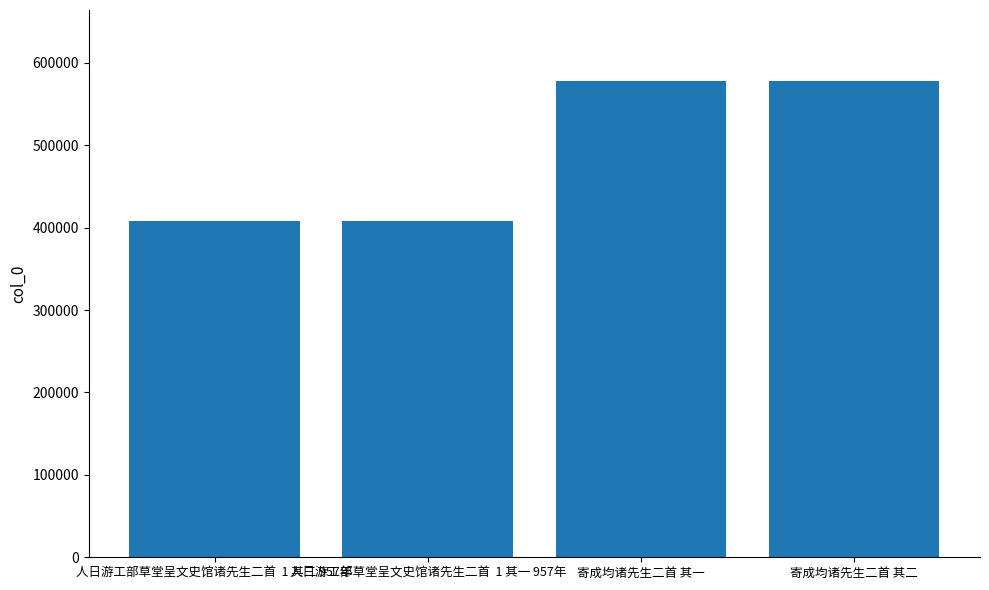

Which has a higher value, 人日游工部草堂呈文史馆诸先生二首  1 其二 957年 or 寄成均诸先生二首 其二?

寄成均诸先生二首 其二